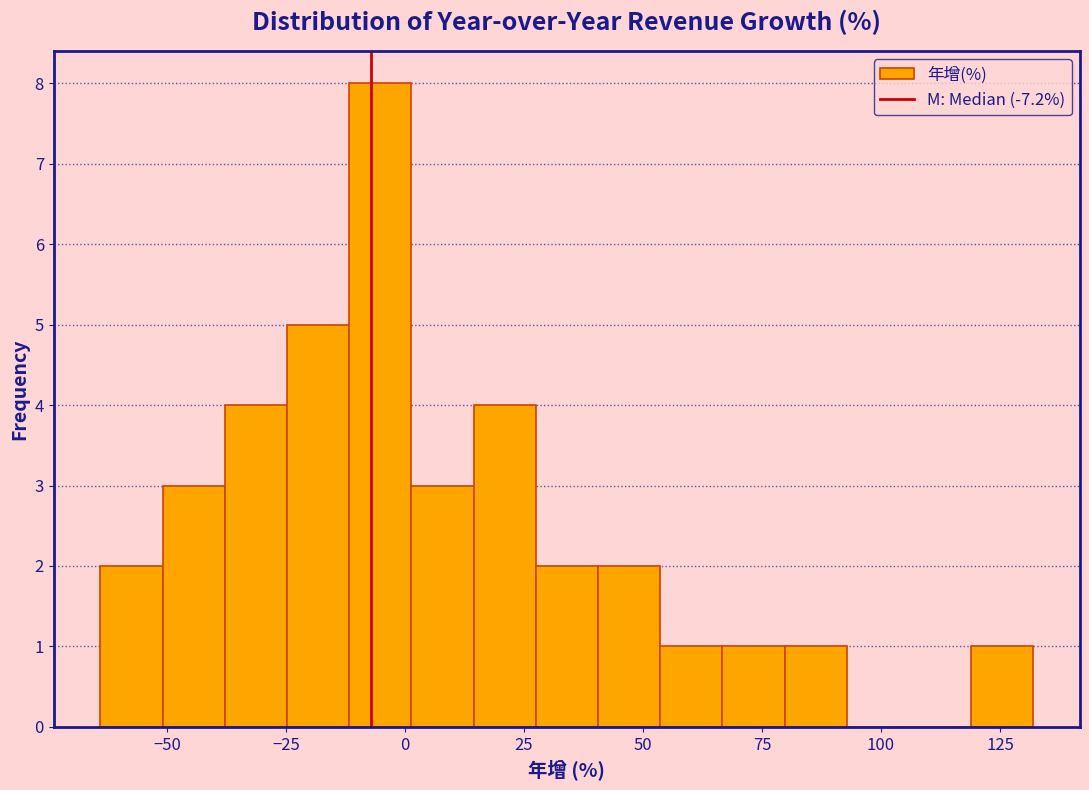

Read against the x-axis, roughly where is the centre of the tallest bar?

-5